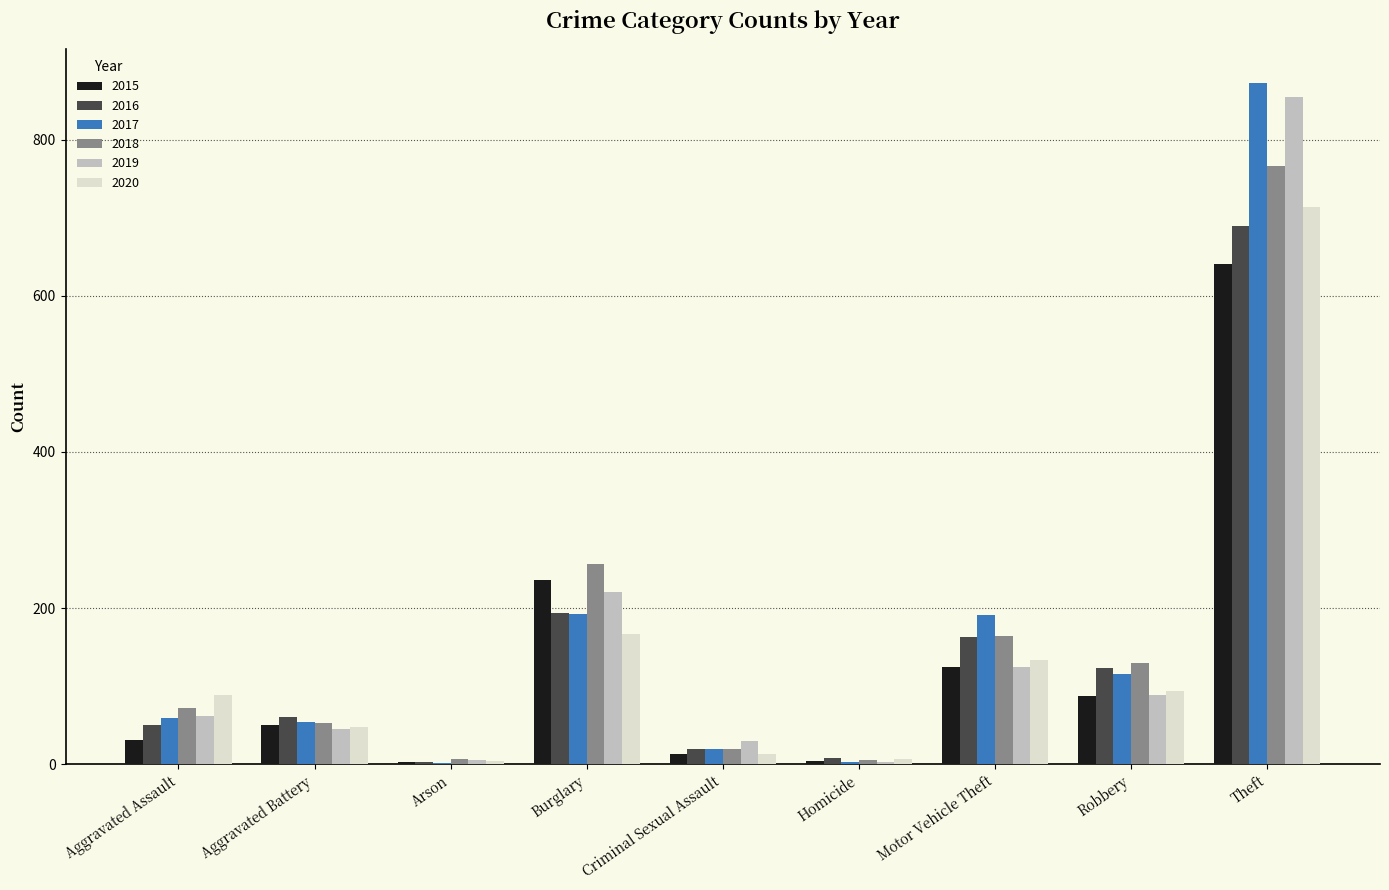

Which series changed the most between Aggravated Assault and Criminal Sexual Assault?

2020